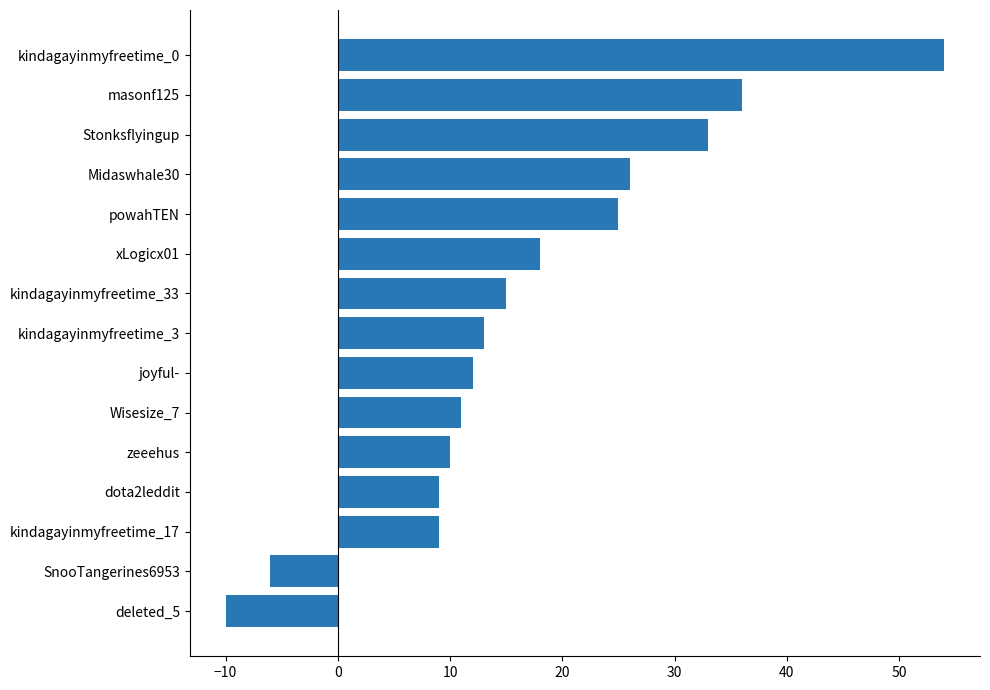

Does the chart contain stacked bars?

No